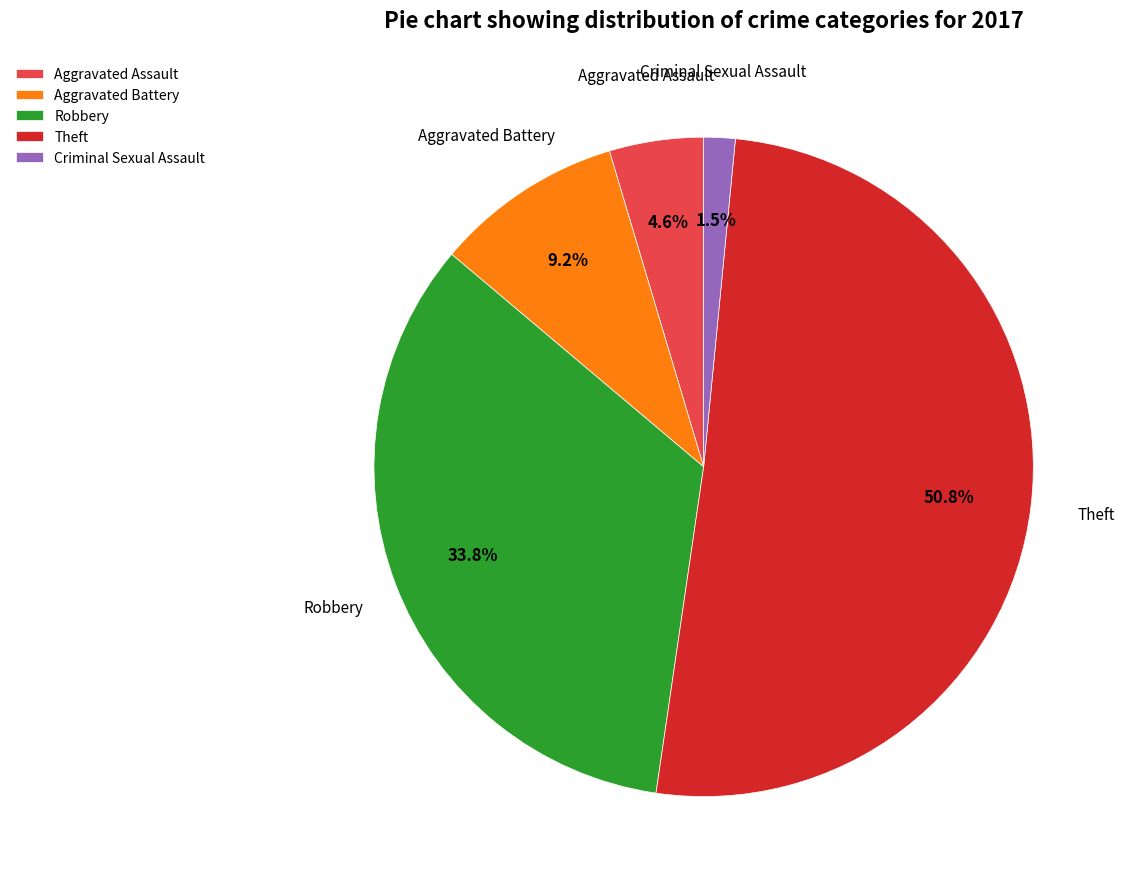

To the nearest percent, what is the average slice percentage?

20%